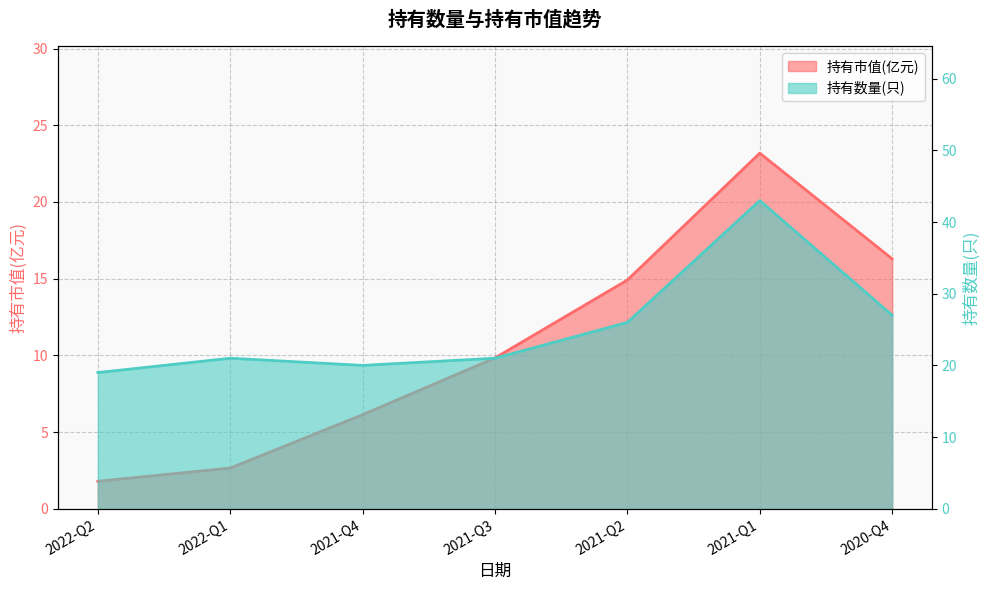

Rank the series by their average value, from lowest to highest.

持有市值(亿元), 持有数量(只)